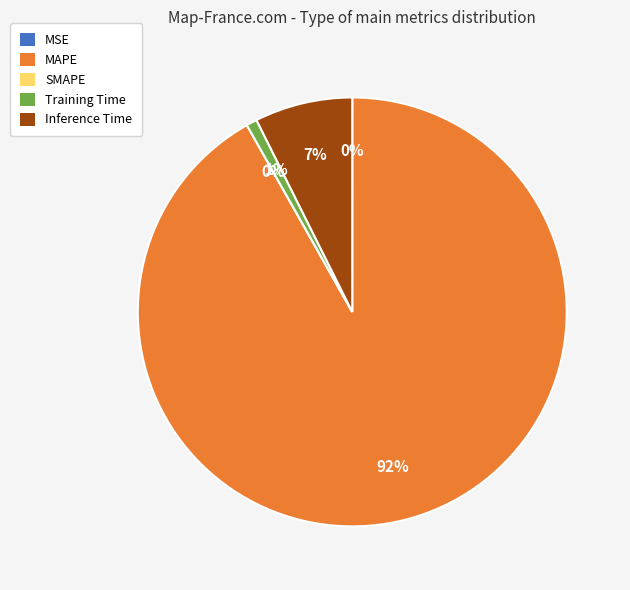

To the nearest percent, what is the difference between the largest and smallest slice percentages?

92%